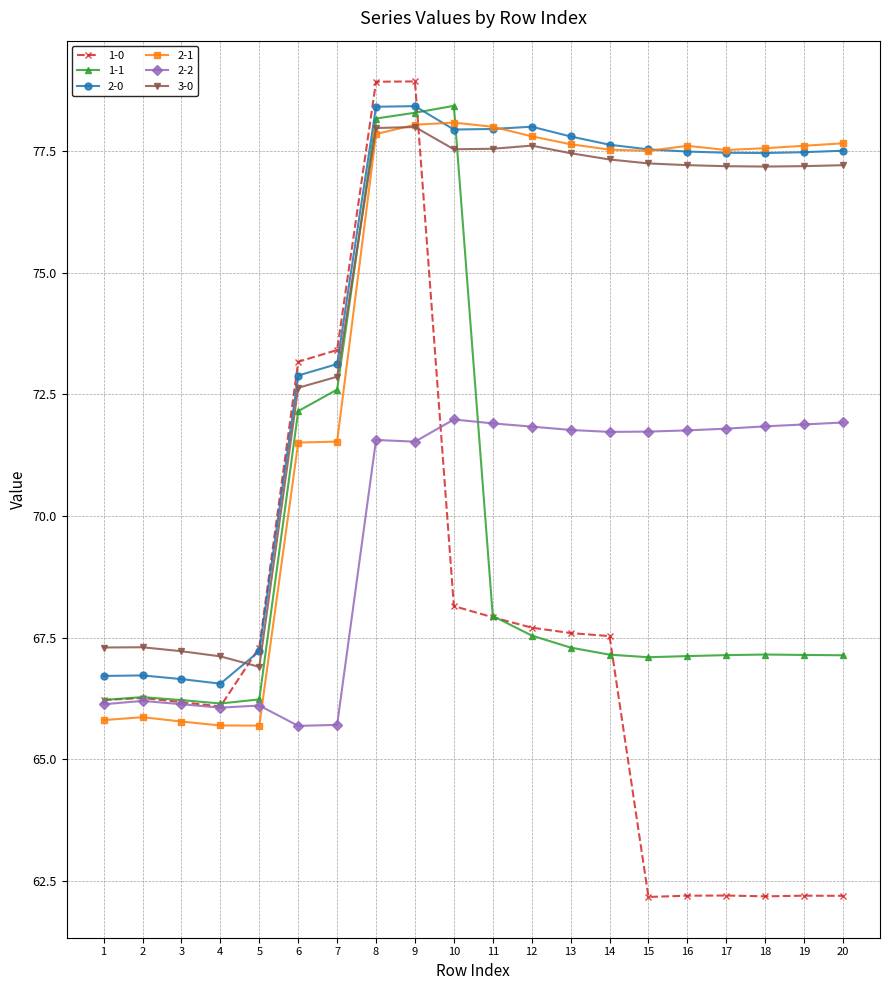

What value does the 2-2 series have at 3?

66.1